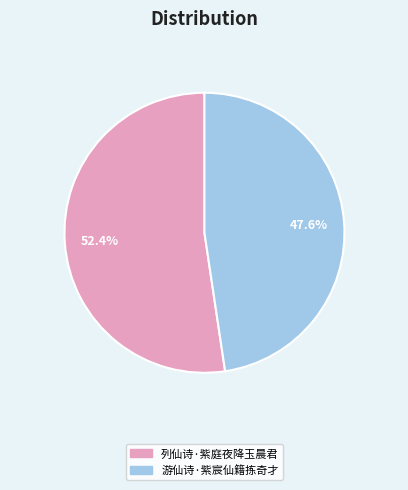

To the nearest percent, what portion does 游仙诗·紫宸仙籍拣奇才 represent?

48%